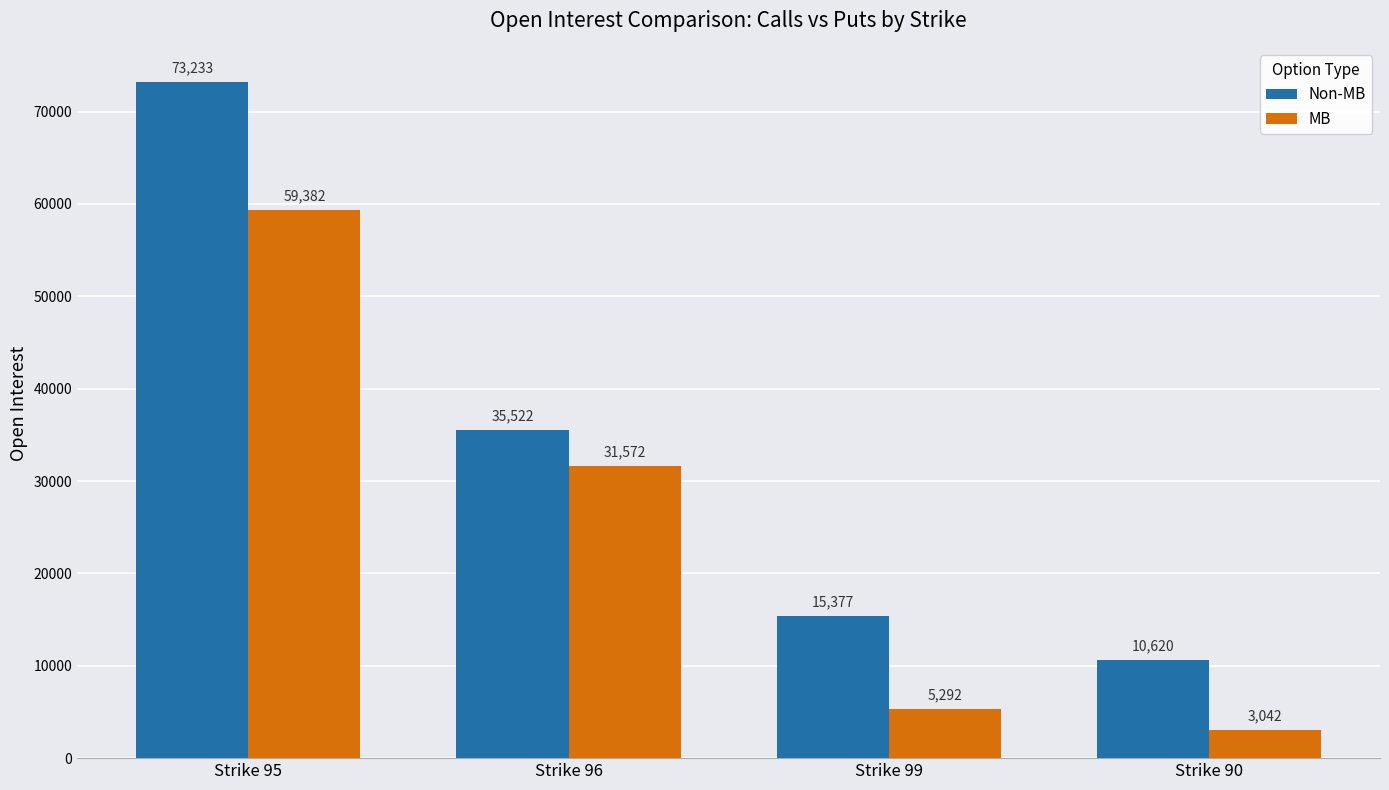

At which category does the chart reach its minimum across all series?

Strike 90